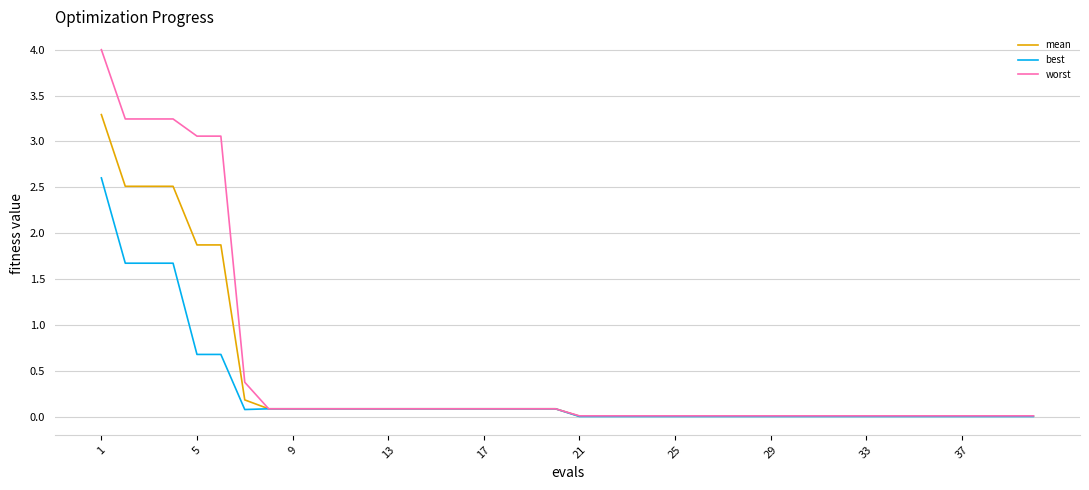

What is the maximum value shown in the chart?

4.0